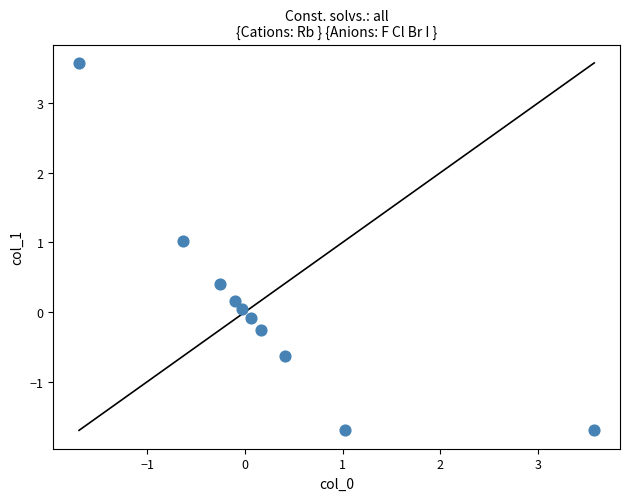

What is the range of X values (max minus min)?

5.3